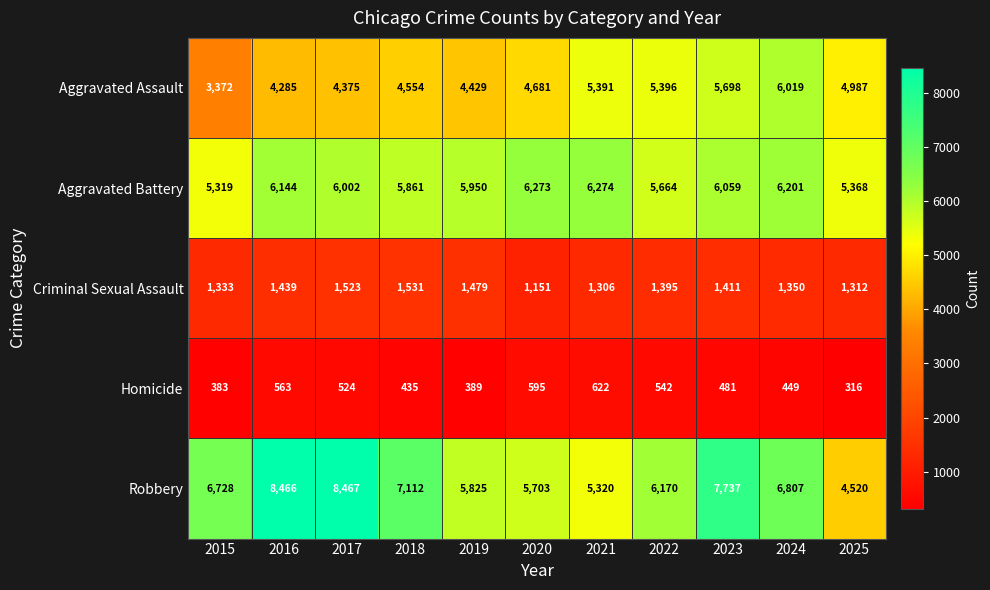

What is the minimum value shown in the chart?

316